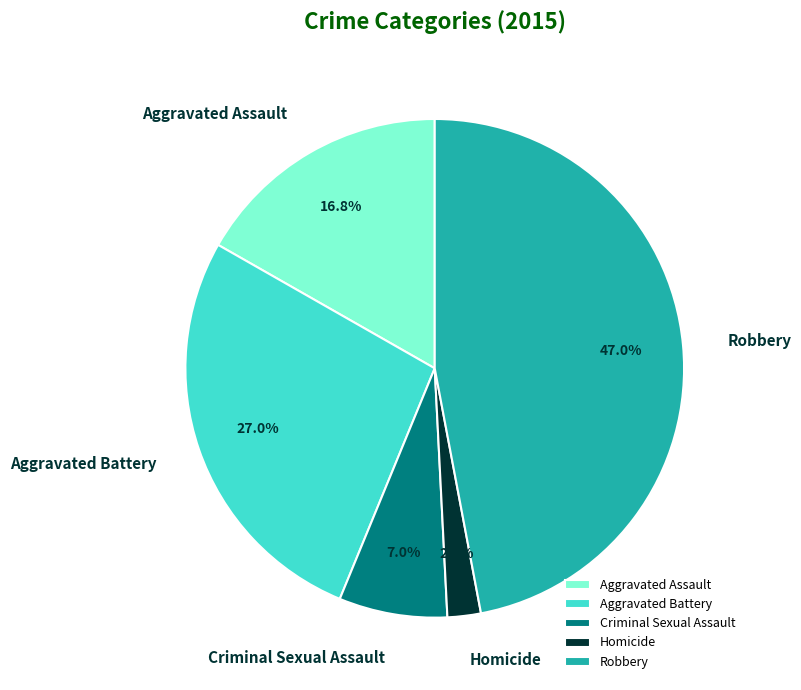

Rank the categories by value from highest to lowest.

Robbery, Aggravated Battery, Aggravated Assault, Criminal Sexual Assault, Homicide